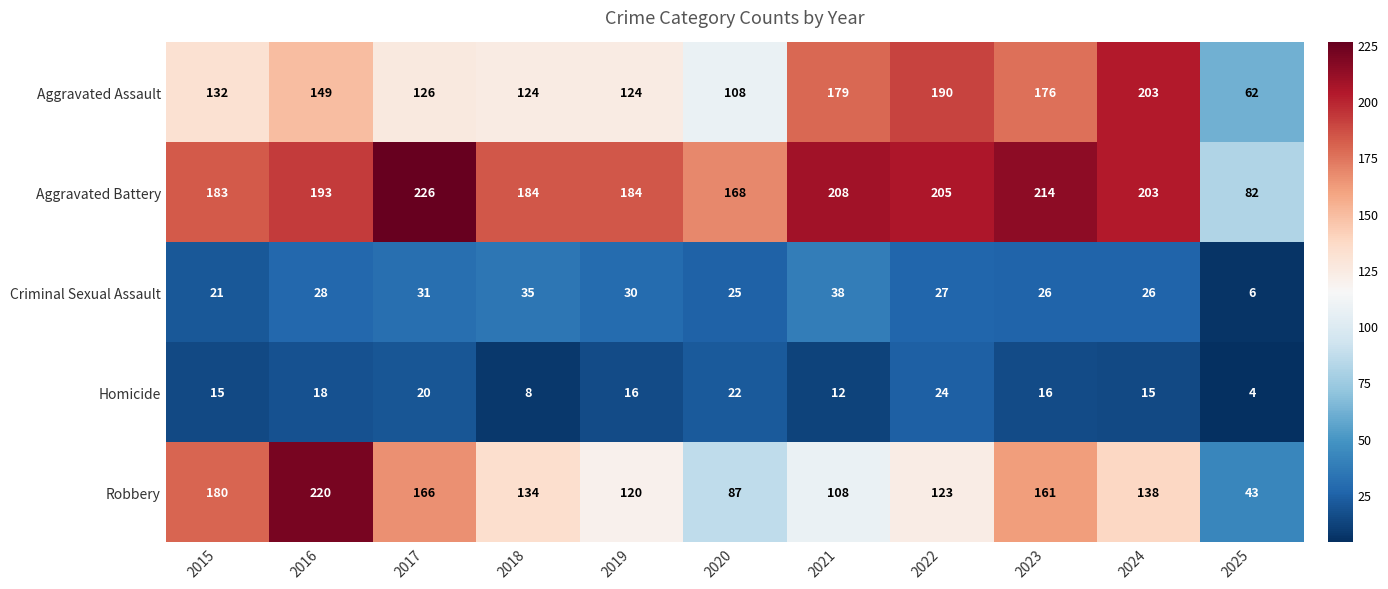

What is the sum of all Homicide values?

170